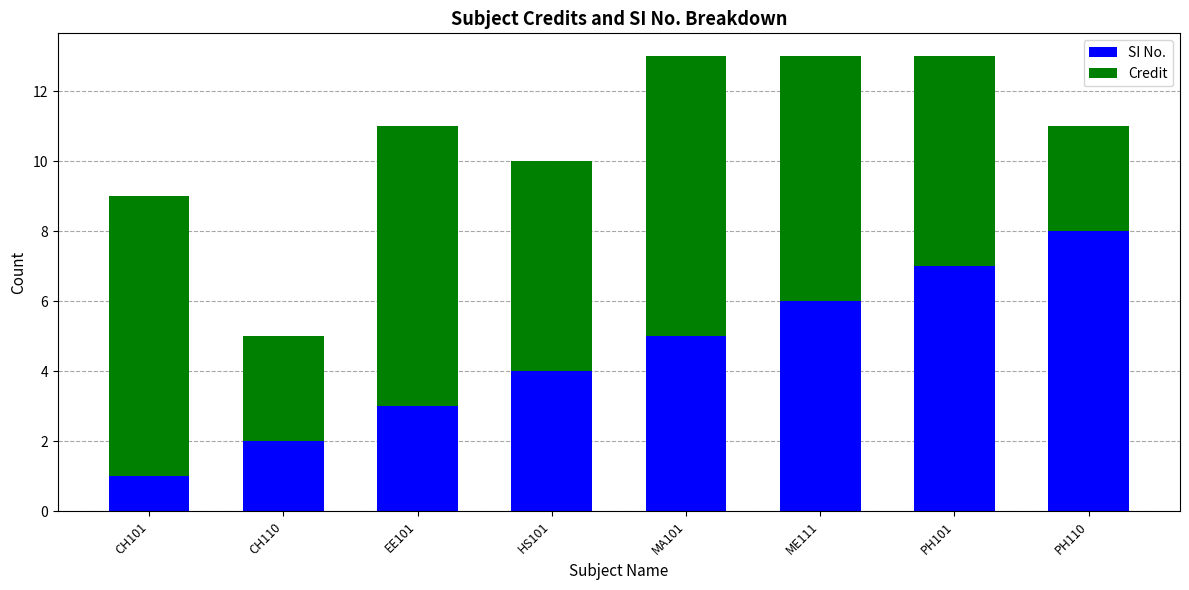

At which label does SI No. reach its minimum?

CH101